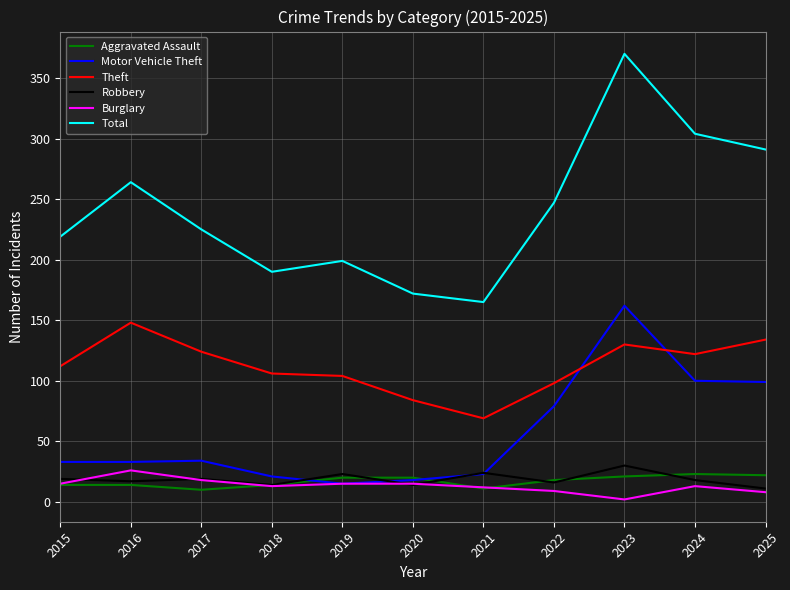

Does the chart display data point markers on the line(s)?

No